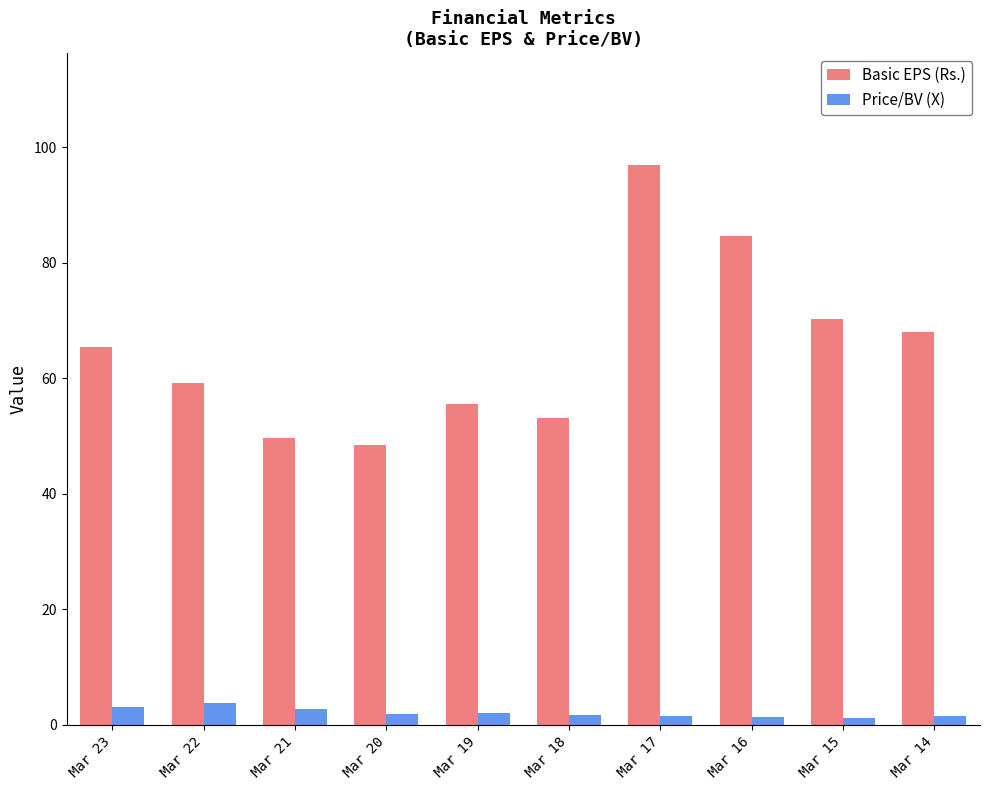

Is it true that Basic EPS (Rs.) equals 16.1 at Mar 18?

False